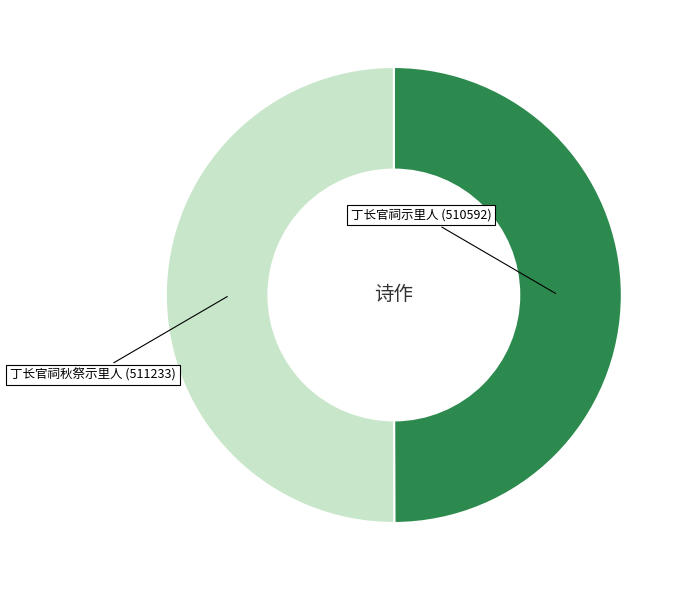

True or false: 丁长官祠秋祭示里人 accounts for 37% of the total.

False